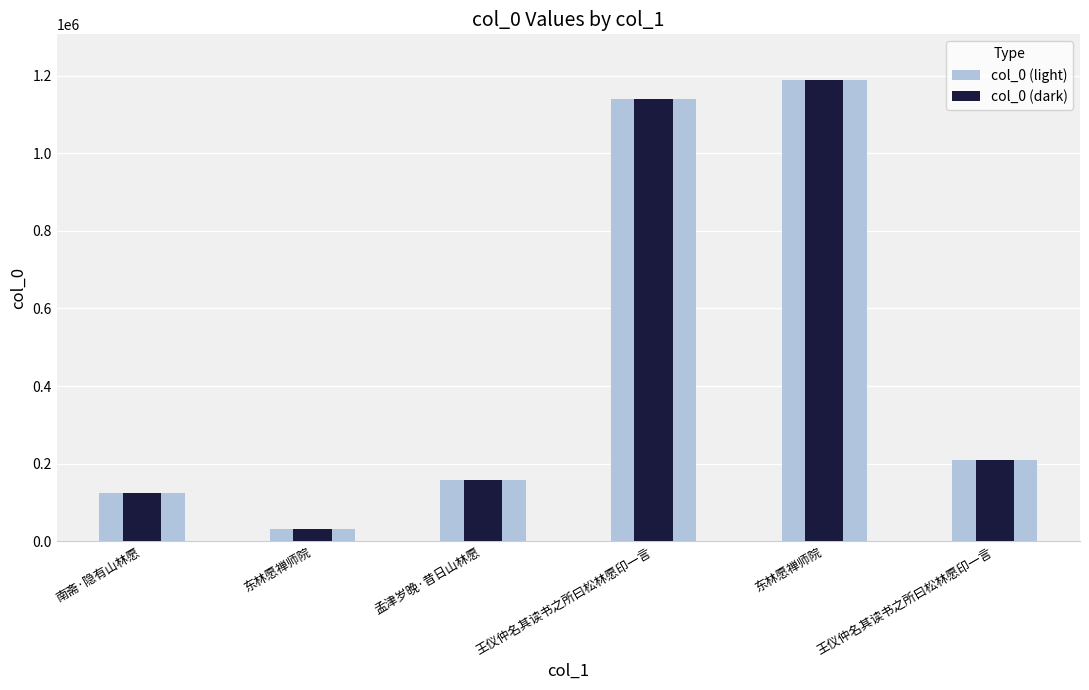

How many data points in col_0 (dark) are less than 209333?

3